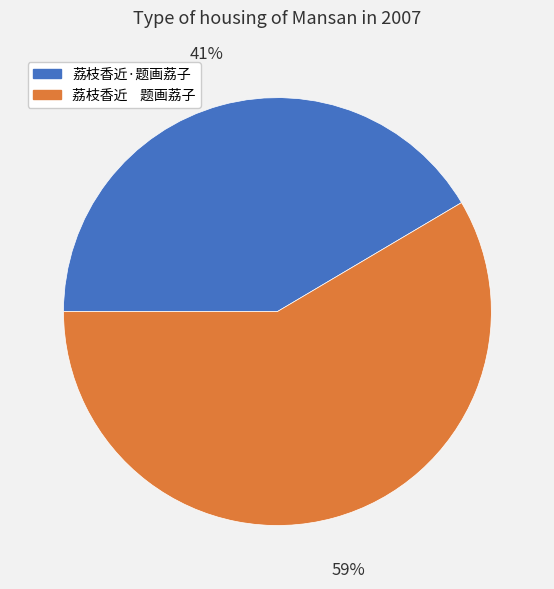

Which slice represents more than half of the pie?

荔枝香近 题画荔子